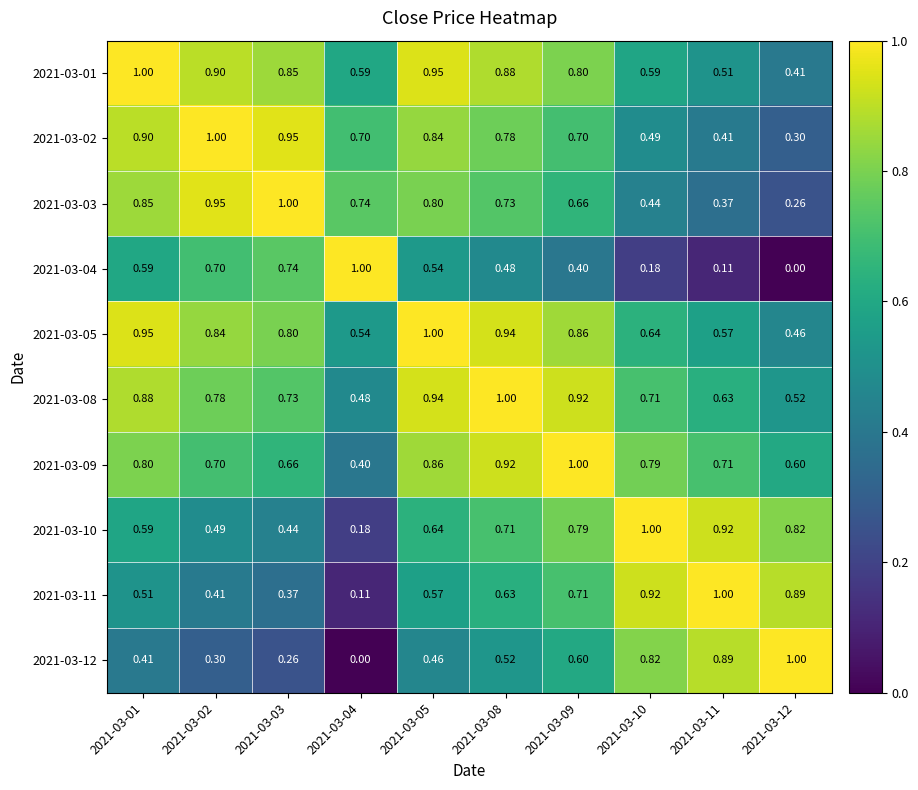

How many categories are shown in the chart?

10